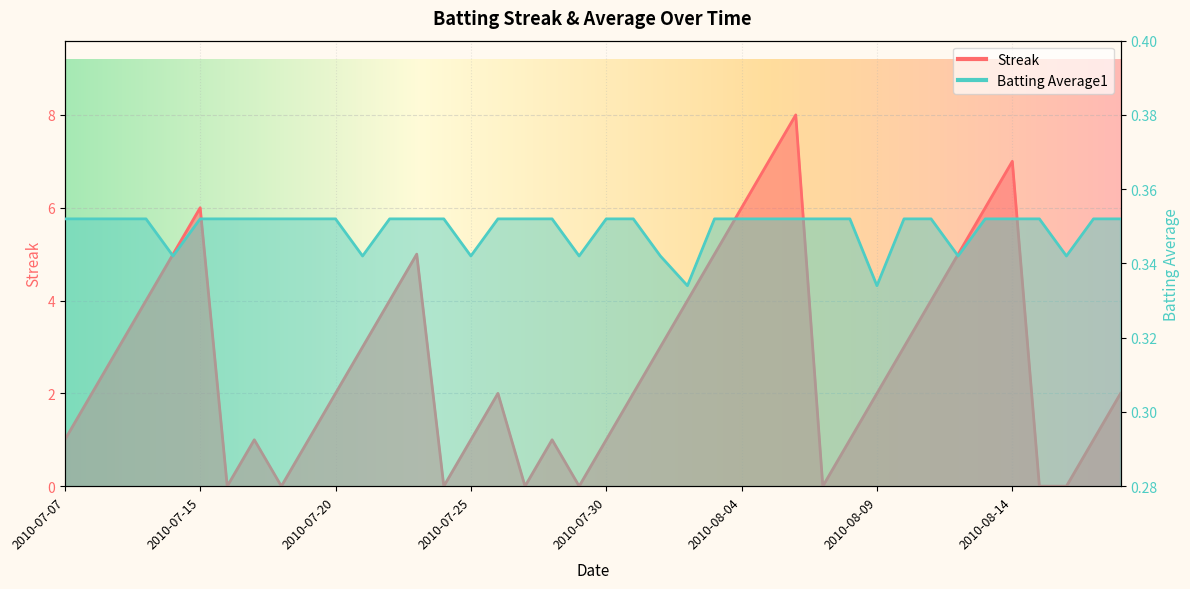

What is the label of the 5th point from the right?

2010-08-14